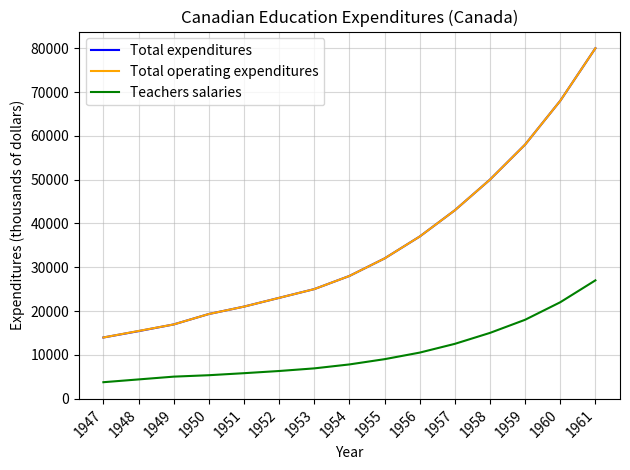

True or false: Total operating expenditures has a value of 25000.0 at 1953.

True